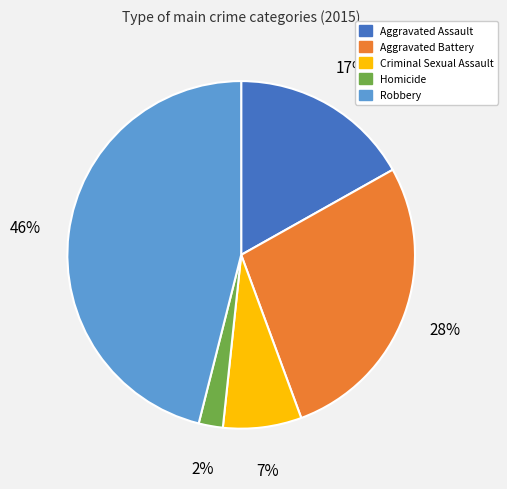

Which has a higher value, Aggravated Assault or Aggravated Battery?

Aggravated Battery